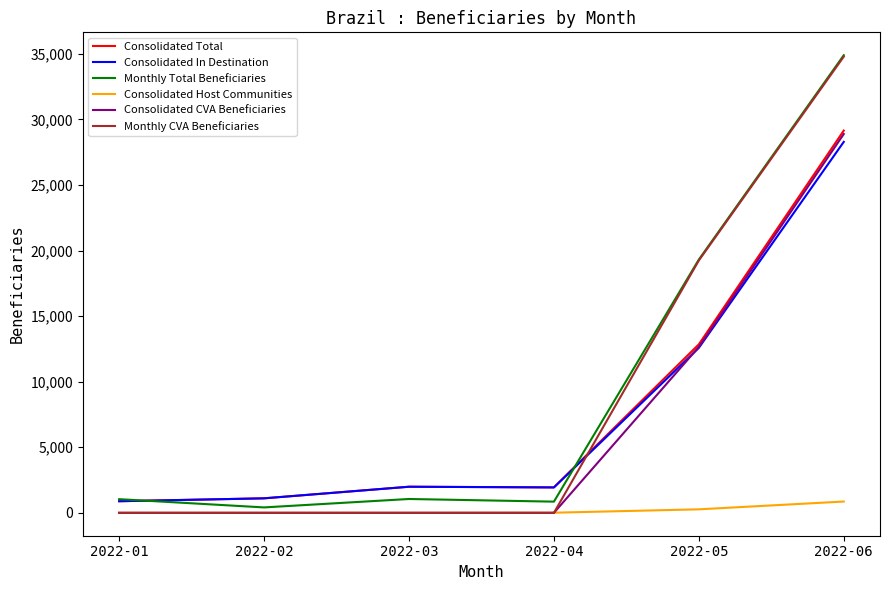

True or false: Consolidated Total and Monthly CVA Beneficiaries cross at least once.

True